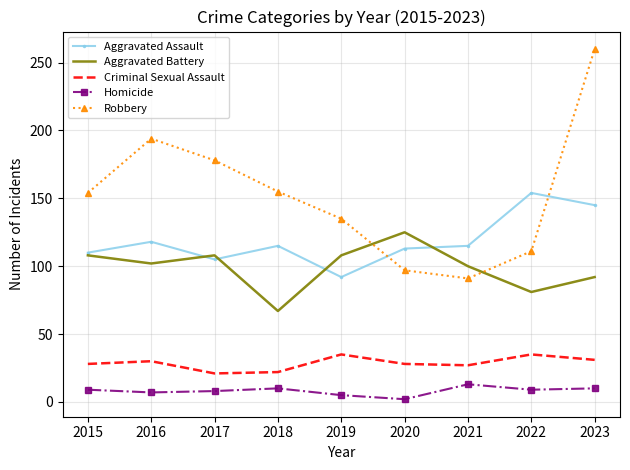

Which series has the widest spread of values?

Robbery